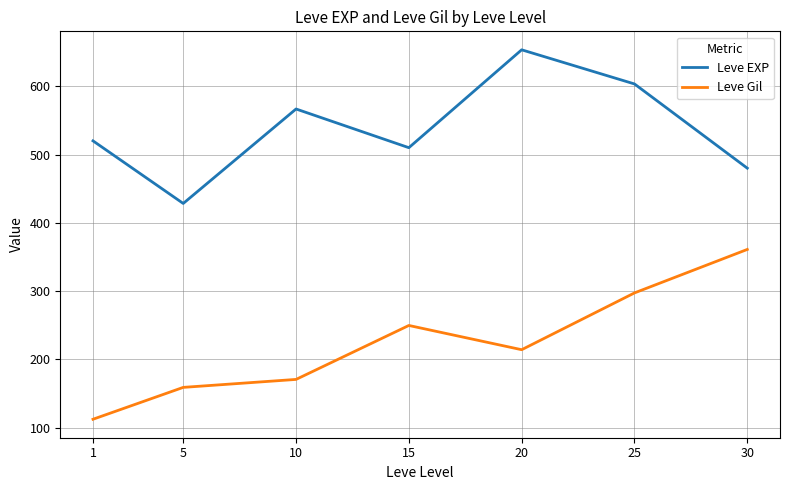

What are all the series names shown in the legend?

Leve EXP, Leve Gil